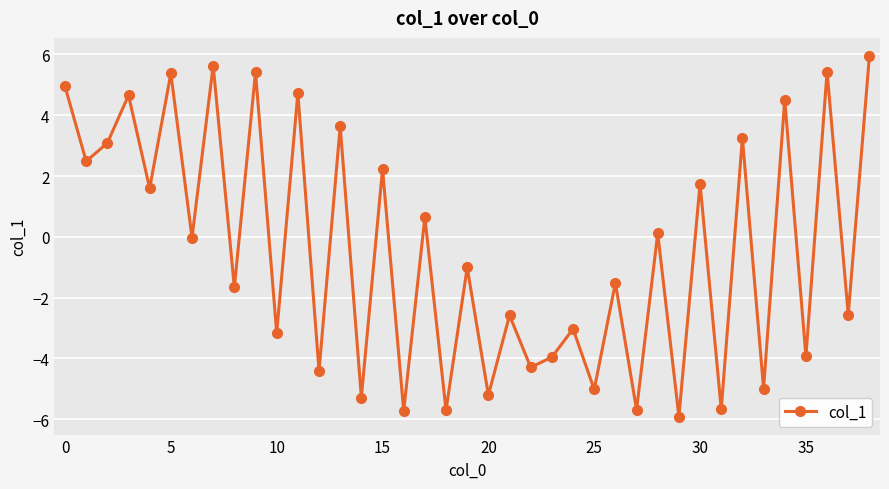

How many interior local peaks (higher than both neighbors) does the data have?

17